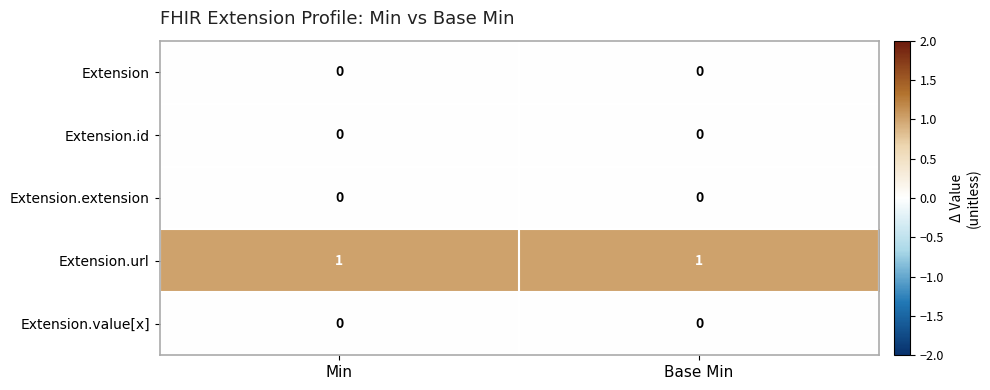

Is it true that Extension equals 0 at Min?

True